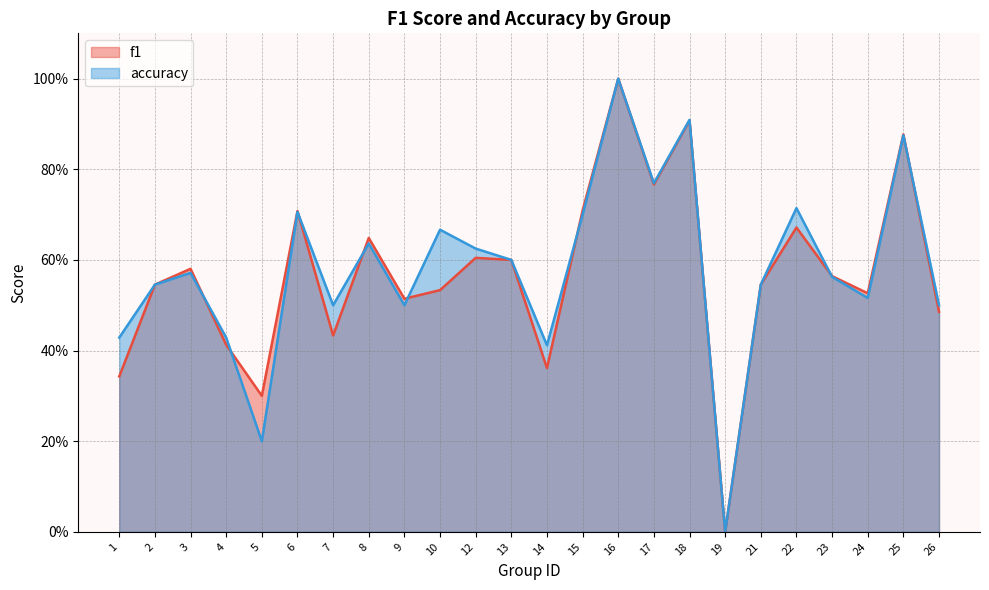

Rank the series by their average value, from lowest to highest.

f1, accuracy